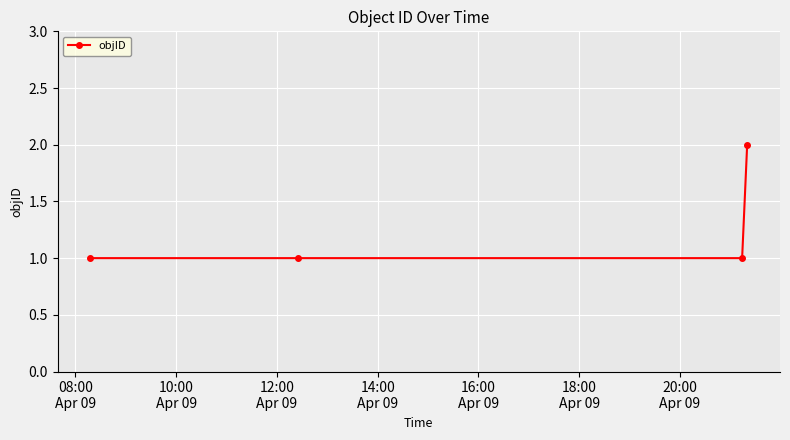

Reading left to right, transcribe all the data shown in this chart.

1	1	1	2